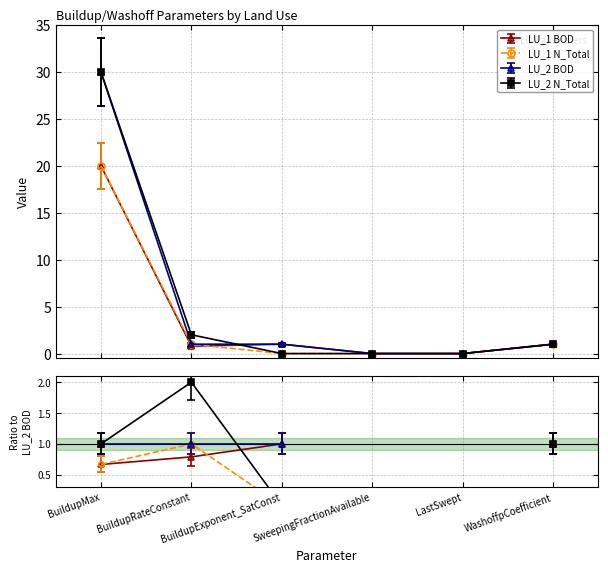

What is the label of the 6th point from the left?

WashoffpCoefficient